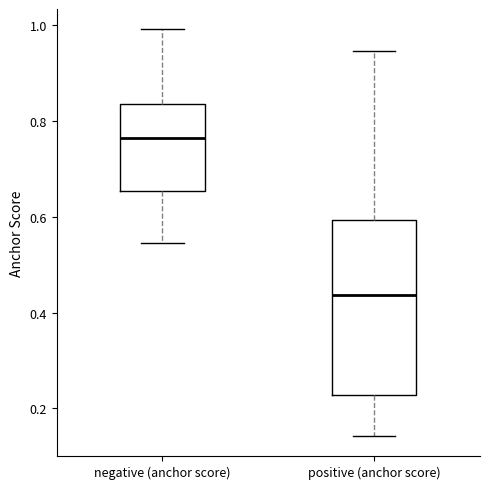

Reading left to right, read every box against the y-axis: the position of its median line, the range the box covers, and the ends of its whiskers. The values are not printed on the chart, so give them approximately, as read against the axis.

negative (anchor score): median 0.76, box 0.66 to 0.84, whiskers 0.54 to 1.00
positive (anchor score): median 0.44, box 0.22 to 0.60, whiskers 0.14 to 0.94